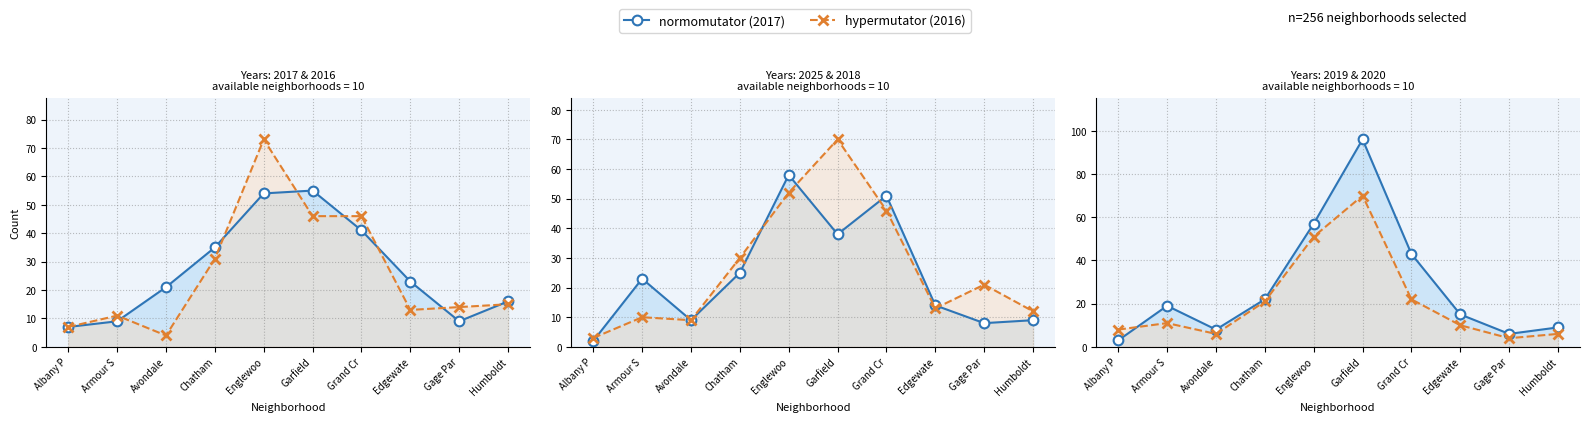

Rank the series by their maximum value, from highest to lowest.

2019, 2016, 2018, 2020, 2025, 2017